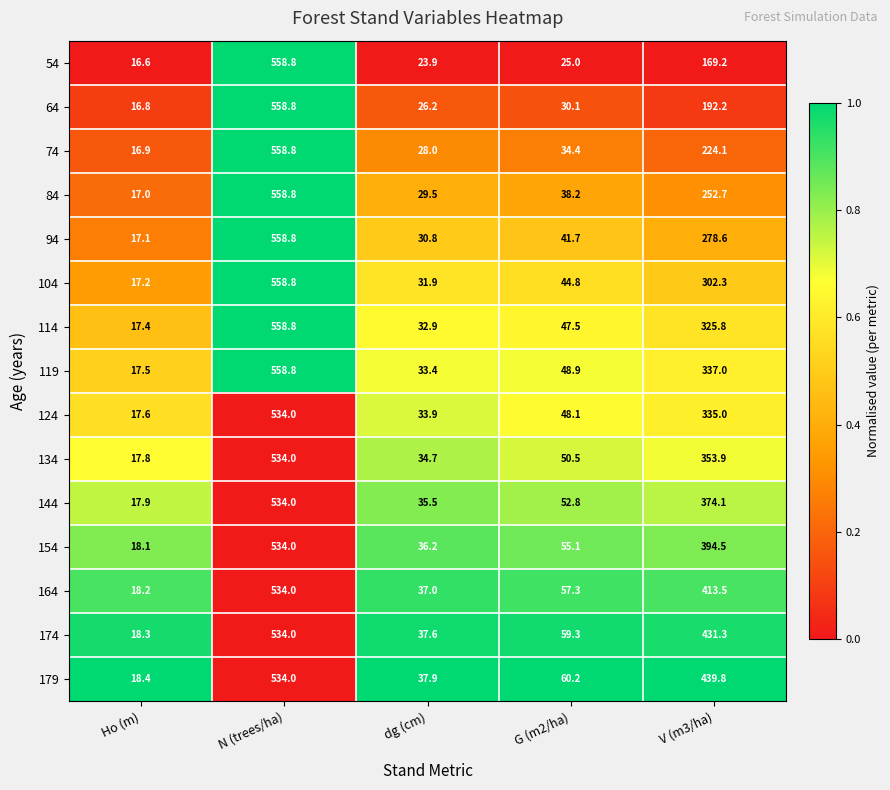

Read the 114 value at G (m2/ha).

47.5